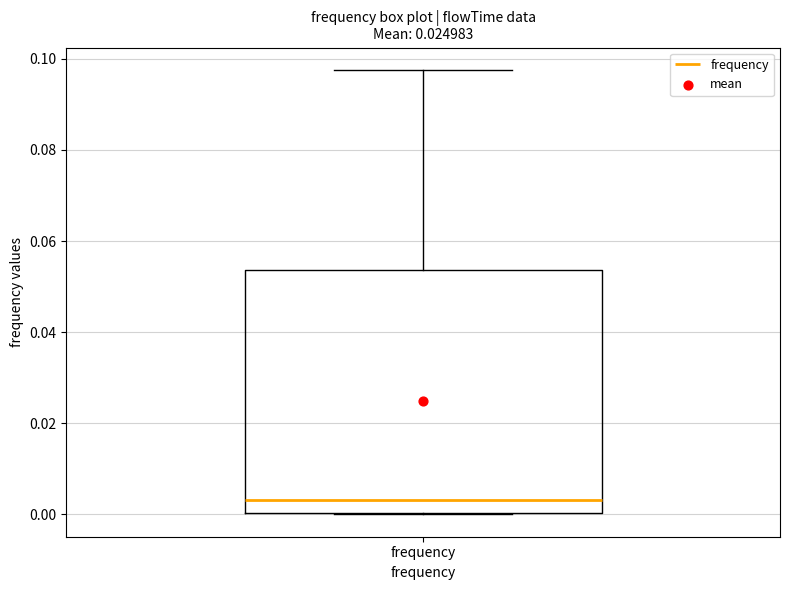

Where is the lower edge of the box for frequency on the y-axis? The values are not printed on the chart, so give them approximately, as read against the axis.

0.000